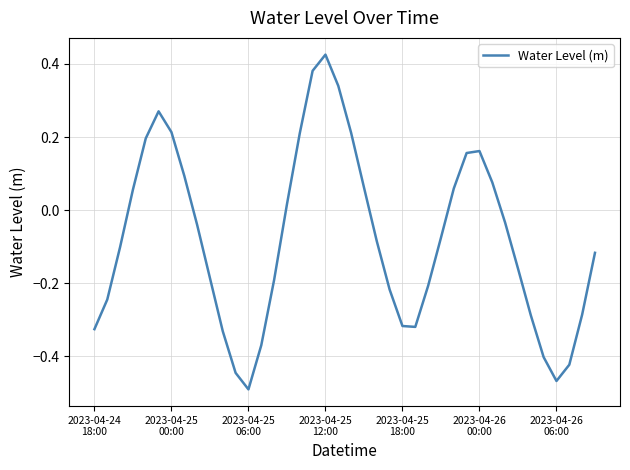

At which category does the data reach its first local valley?

2023-04-25
06:00